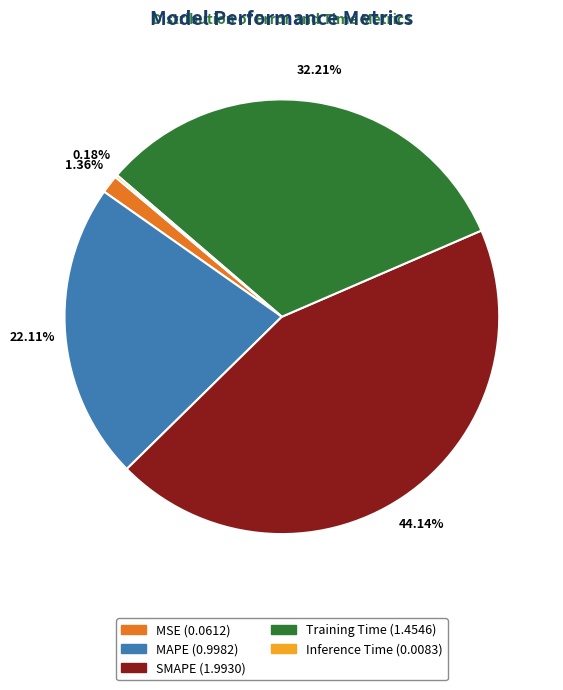

To the nearest percent, what percentage of the pie is SMAPE?

44%